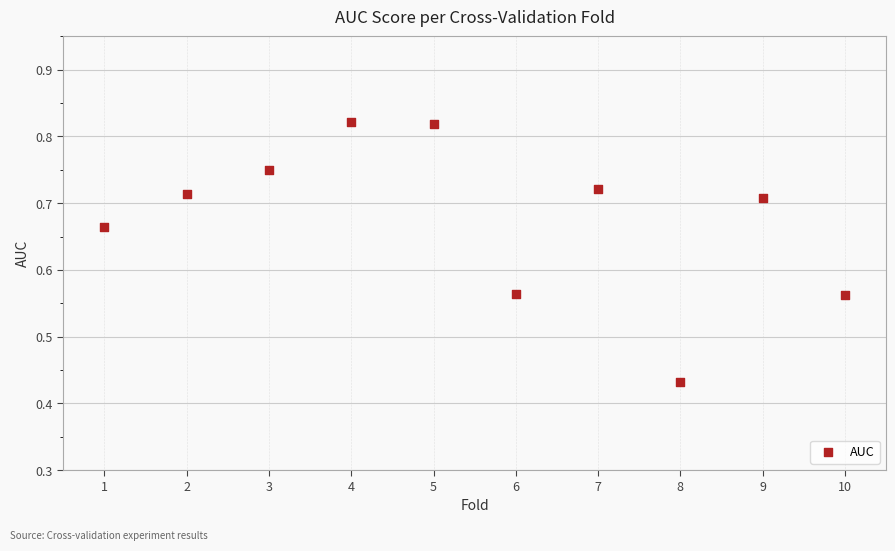

What is the average X value?

5.5